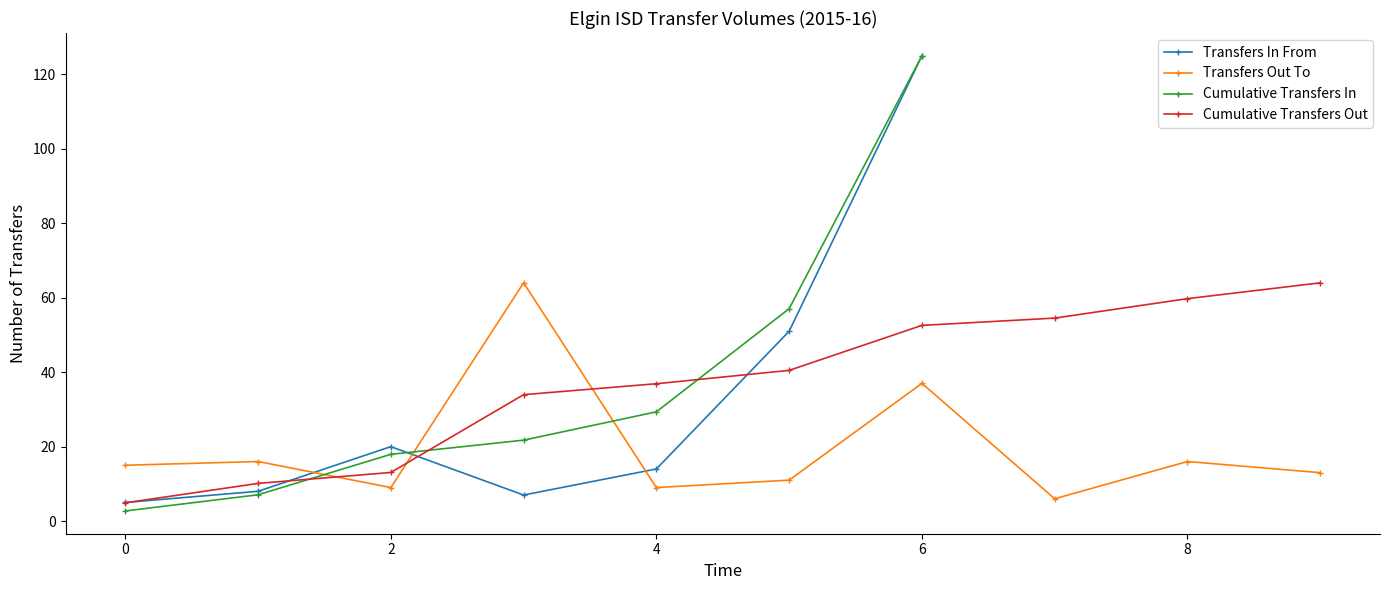

What is the minimum value for Transfers In From?

5.0